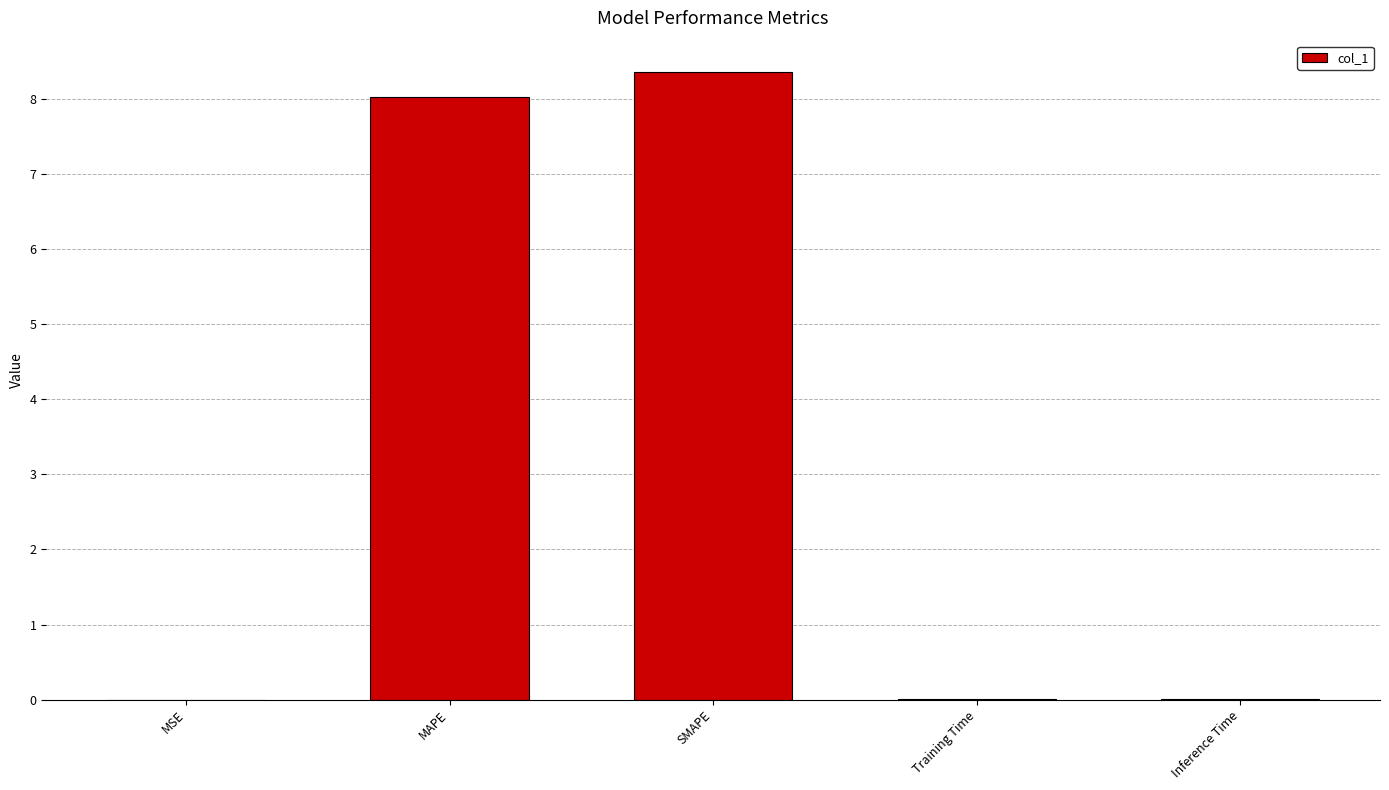

What is the change in value from MAPE to SMAPE?

+0.3